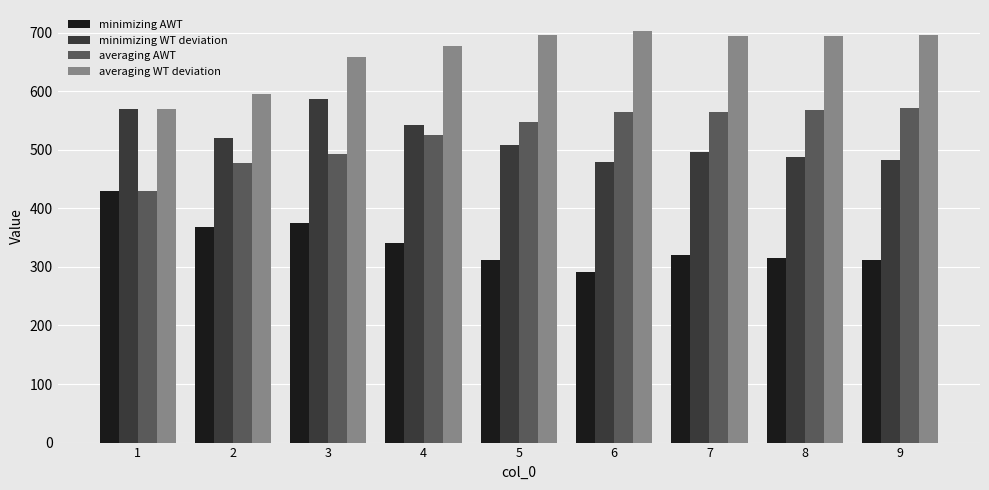

Rank the series at 7 from lowest to highest value.

minimizing AWT, minimizing WT deviation, averaging AWT, averaging WT deviation